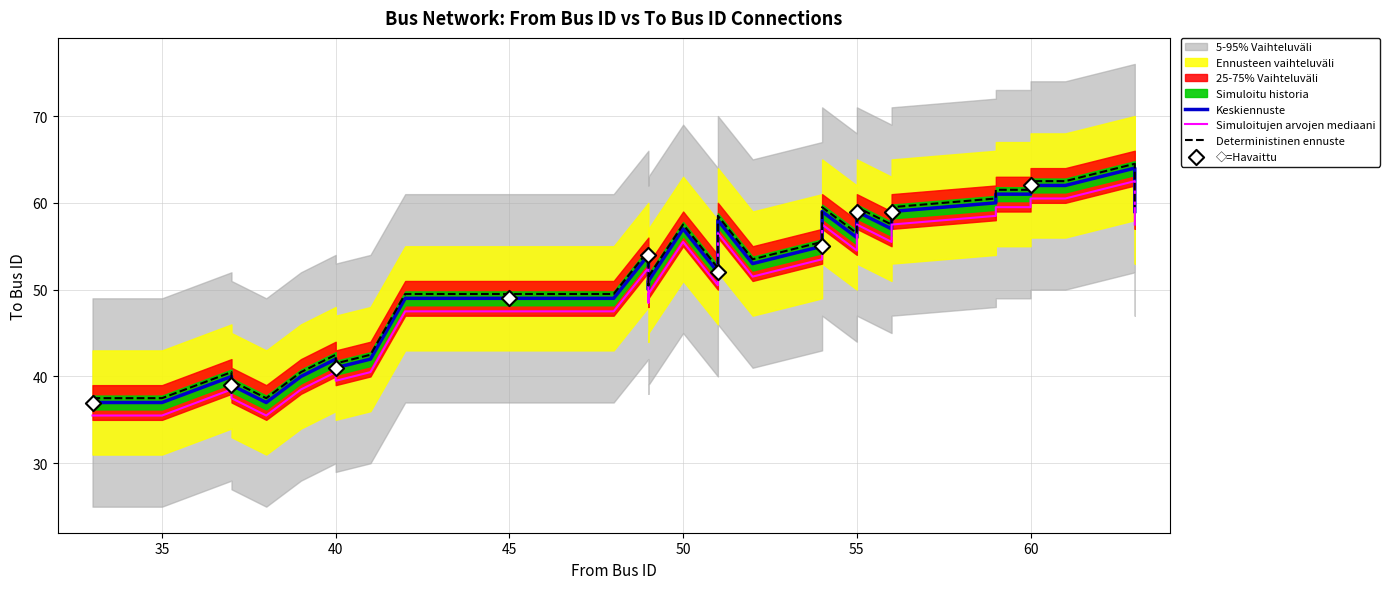

Which has a higher value, 61 or 50?

61